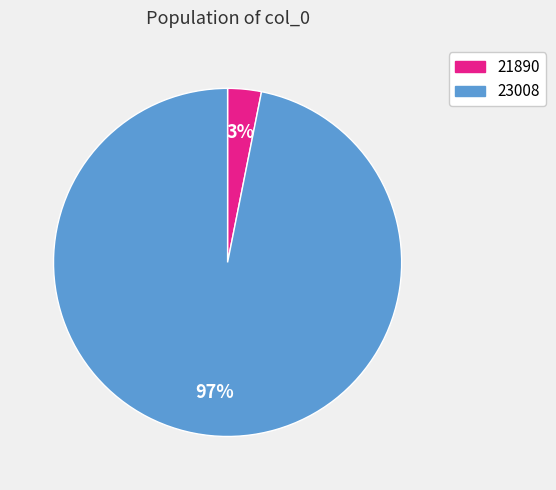

True or false: 21890 accounts for 10% of the total.

False